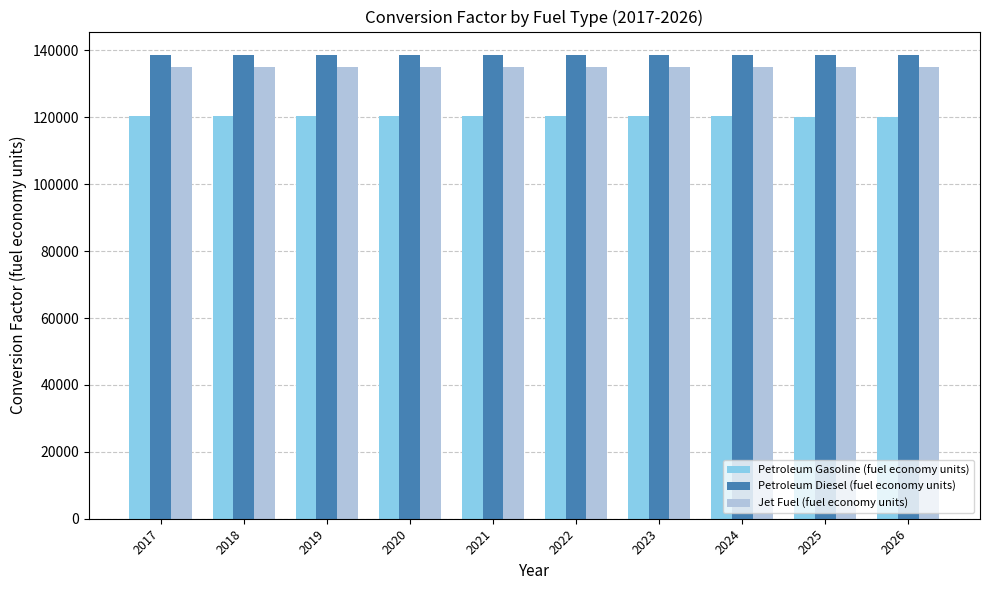

What is the smallest value displayed?

120215.9